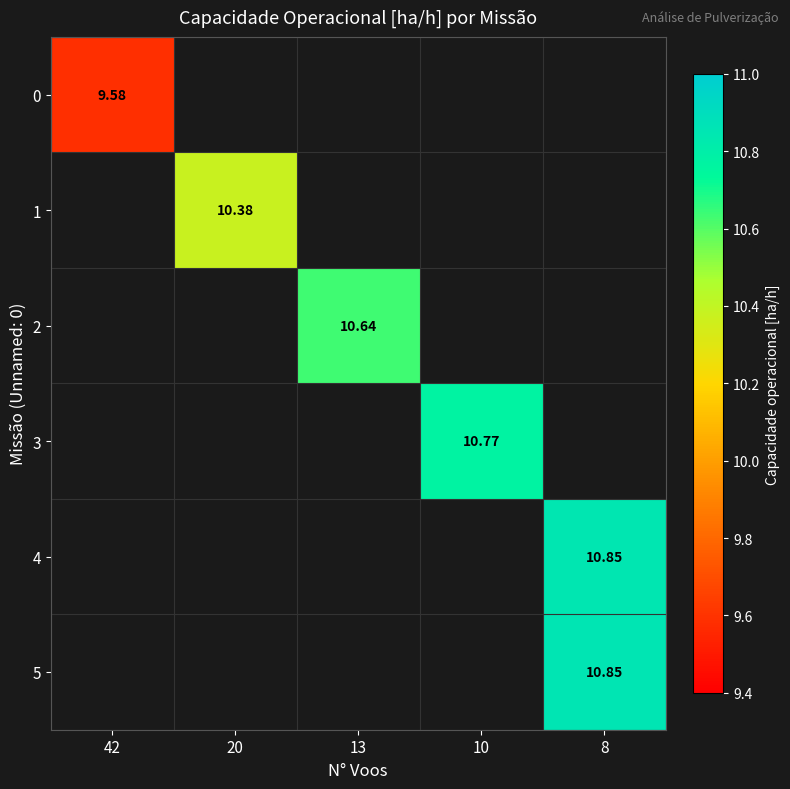

Which has a higher value, 13 or 8?

8